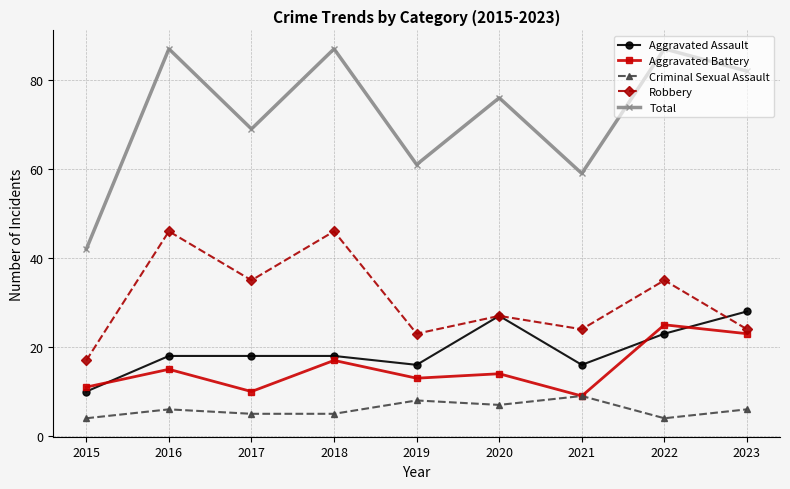

What is the average value of the Criminal Sexual Assault series?

6